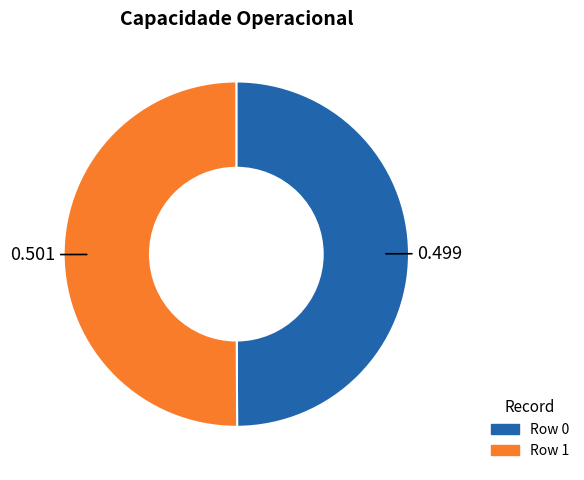

Combined, do Row 1 and Row 0 account for over 50%?

Yes